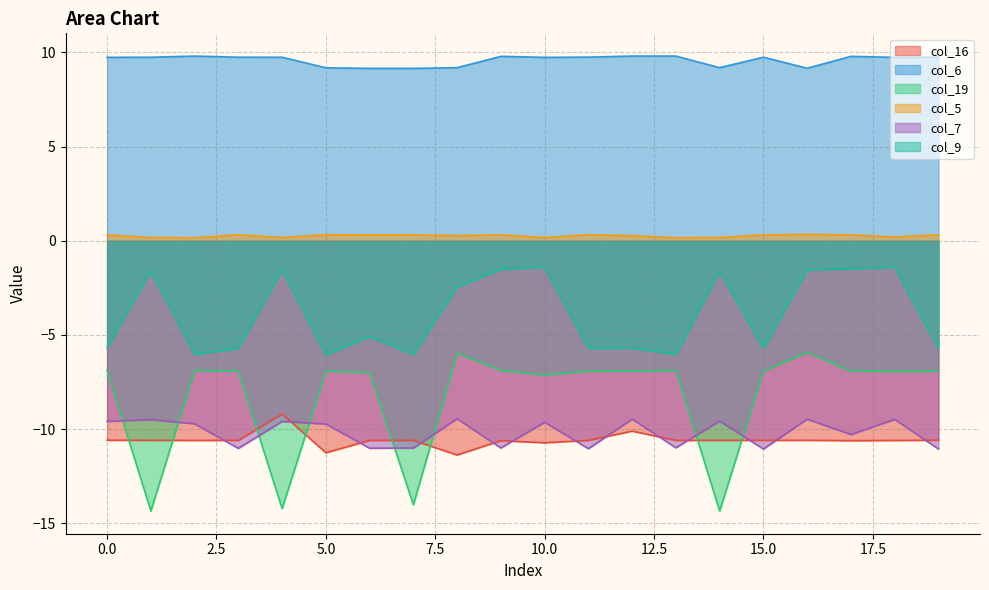

Reading left to right, what are all the values shown in this chart?

col_16: -10.6	-10.6	-10.6	-10.6	-9.2	-11.3	-10.6	-10.6	-11.4	-10.6	-10.7	-10.6	-10.1	-10.6	-10.6	-10.6	-10.6	-10.6	-10.6	-10.6
col_6: 9.7	9.7	9.8	9.7	9.7	9.2	9.2	9.2	9.2	9.8	9.7	9.8	9.8	9.8	9.2	9.7	9.2	9.8	9.7	9.7
col_19: -6.9	-14.3	-6.9	-6.9	-14.2	-6.9	-7.0	-14.0	-6.0	-6.9	-7.1	-6.9	-6.9	-6.9	-14.3	-6.9	-5.9	-6.9	-6.9	-6.9
col_5: 0.3	0.2	0.2	0.3	0.2	0.3	0.3	0.3	0.3	0.3	0.2	0.3	0.3	0.2	0.2	0.3	0.3	0.3	0.2	0.3
col_7: -9.6	-9.5	-9.7	-11.0	-9.6	-9.7	-11.0	-11.0	-9.4	-11.0	-9.6	-11.0	-9.5	-11.0	-9.6	-11.1	-9.5	-10.3	-9.5	-11.1
col_9: -5.7	-1.6	-6.0	-5.7	-1.5	-6.1	-5.1	-6.0	-2.5	-1.5	-1.4	-5.7	-5.7	-6.0	-1.6	-5.7	-1.5	-1.5	-1.4	-5.7